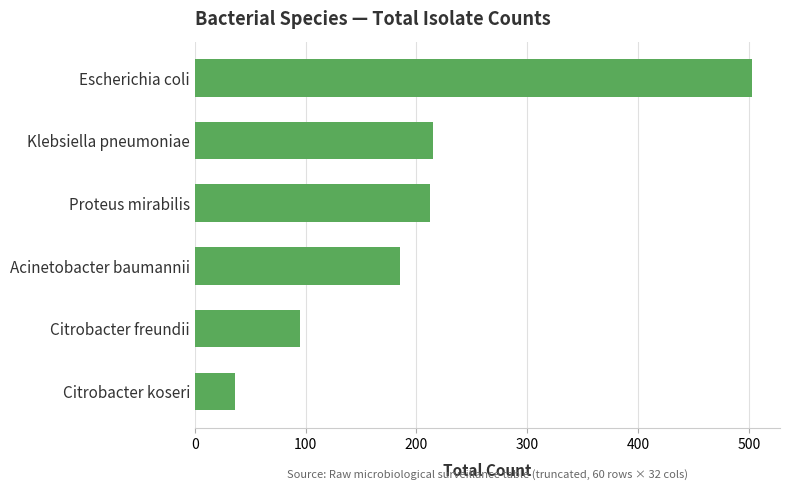

What is the difference between the second highest and minimum values?

179